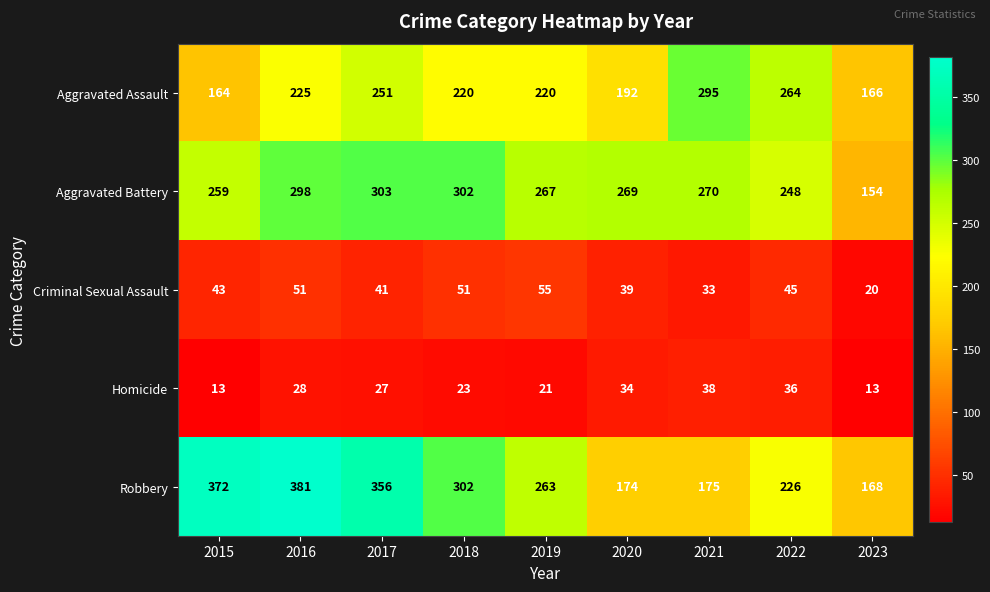

At which category is the sum across all series the highest?

2016